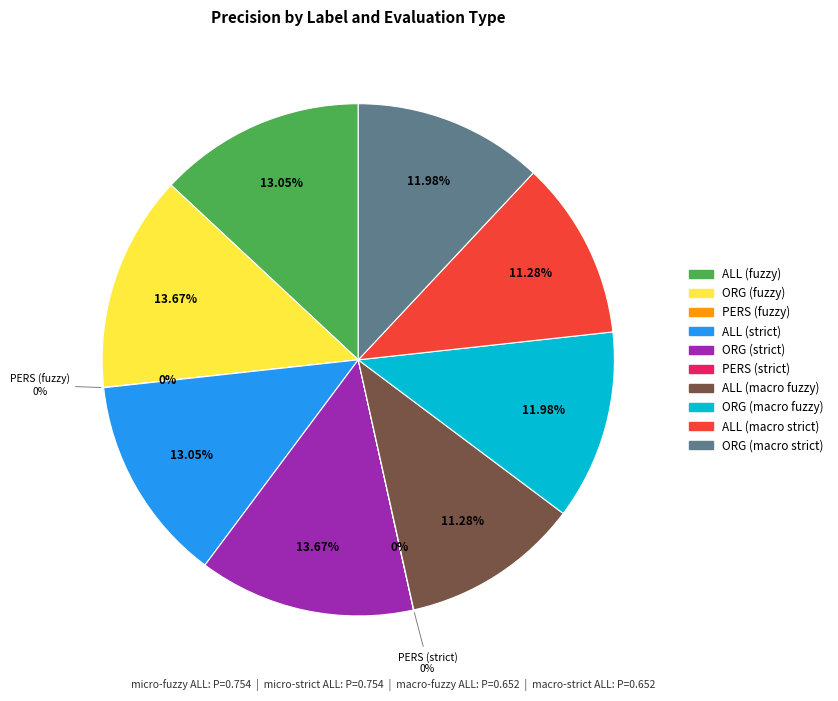

Which category has the biggest portion of the pie?

ORG (fuzzy)